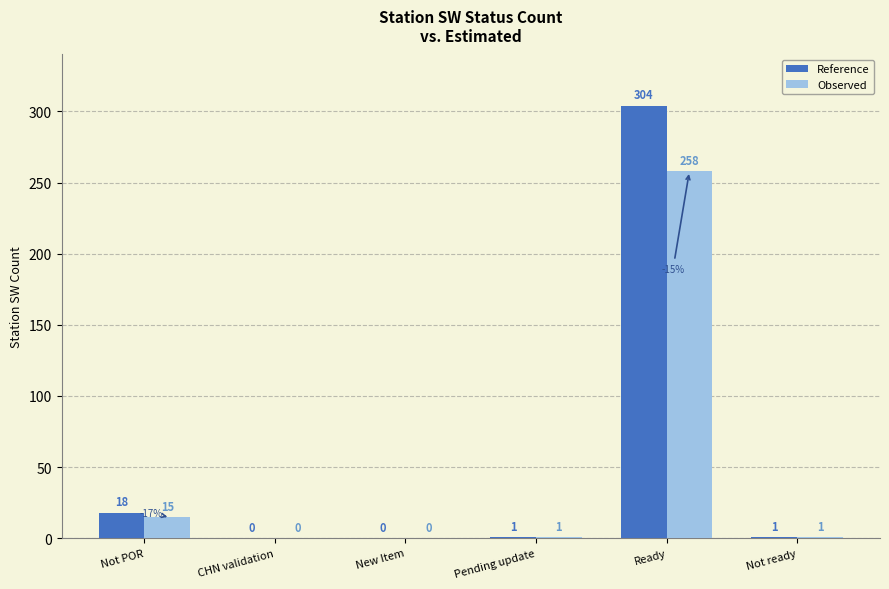

Is it true that Observed equals 119 at CHN validation?

False